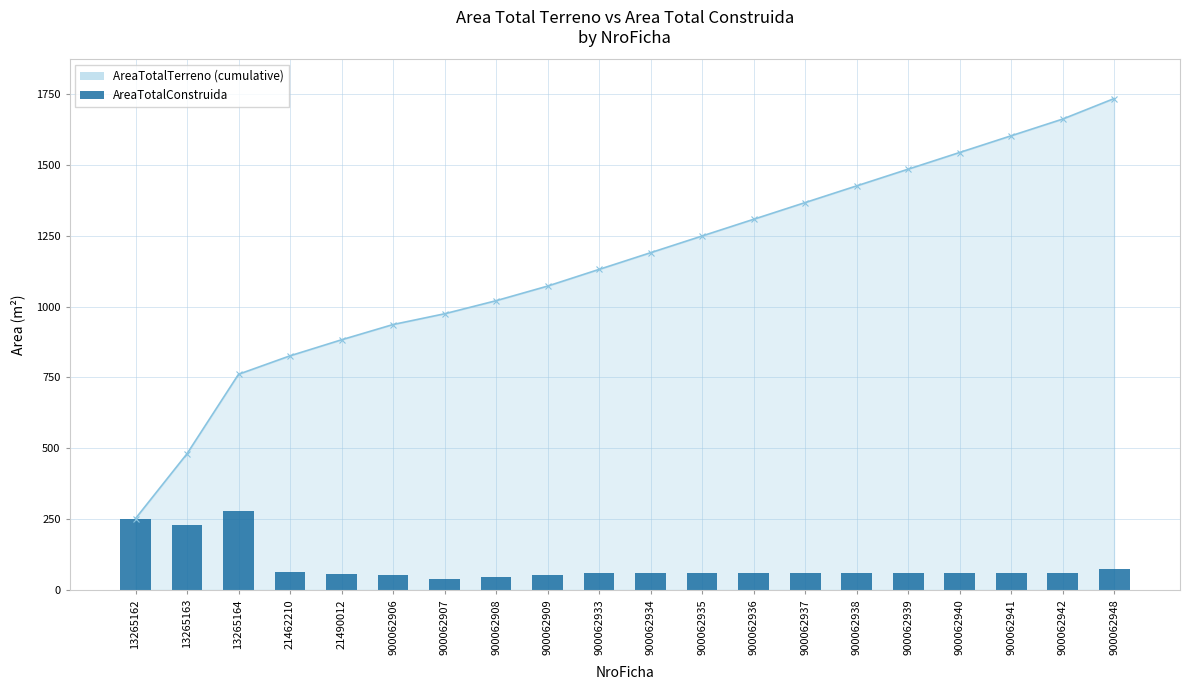

List the labels in order of value, largest first.

13265164, 13265162, 13265163, 900062948, 21462210, 900062934, 900062935, 900062936, 900062937, 900062938, 900062939, 900062940, 900062941, 900062942, 900062933, 21490012, 900062906, 900062909, 900062908, 900062907